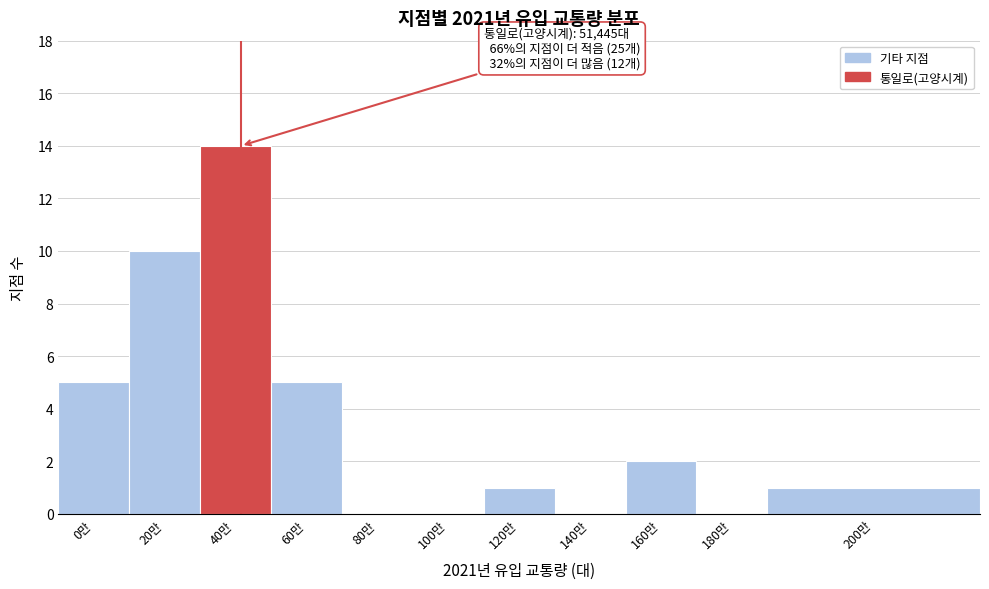

Reading left to right, list all the values displayed in this chart.

0만=5	20만=10	40만=14	60만=5	80만=0	100만=0	120만=1	140만=0	160만=2	180만=0	200만=1